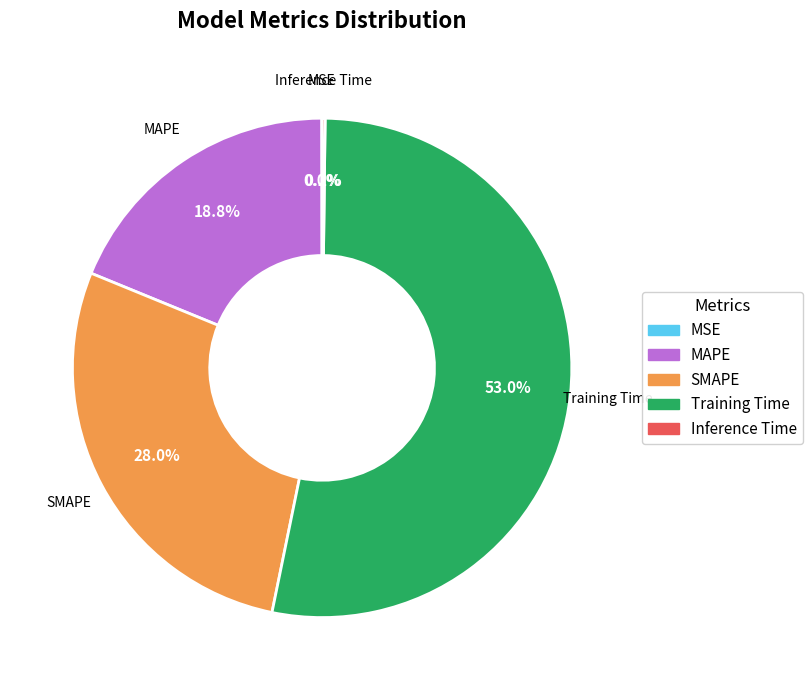

Does SMAPE represent more than half of the total?

No